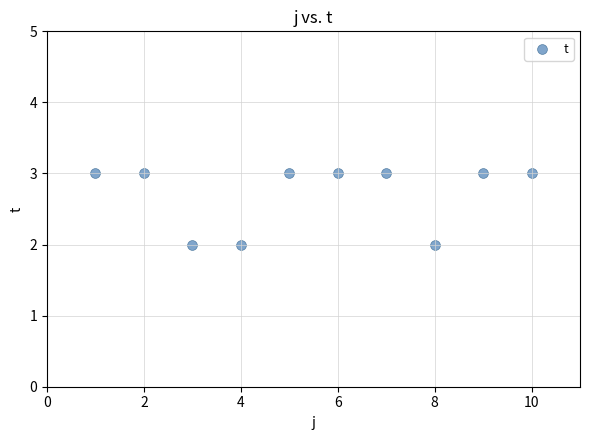

What is the average X value?

6